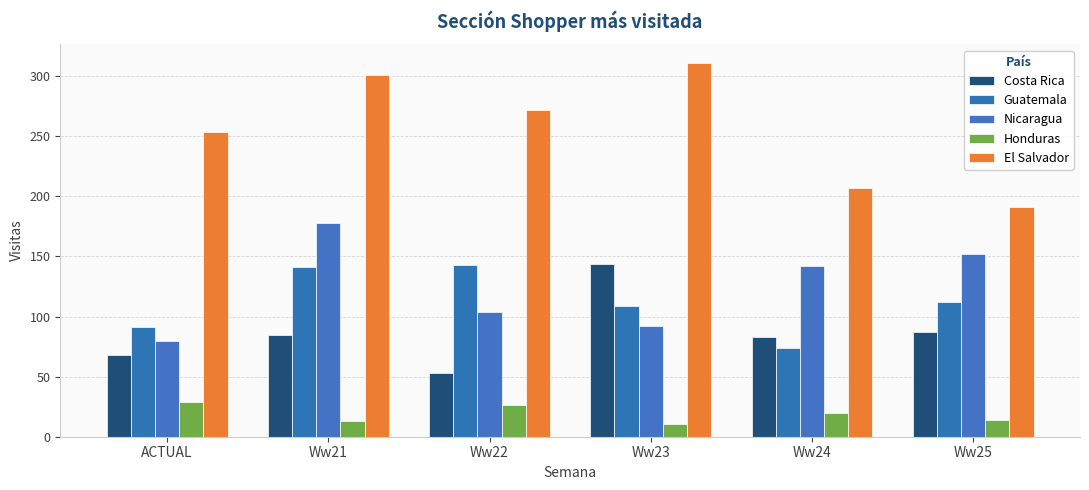

How many bars are there in total?

30